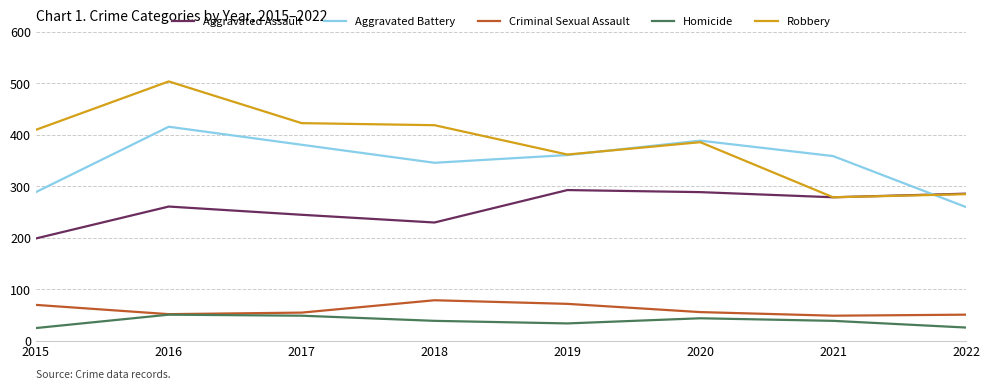

True or false: Robbery and Criminal Sexual Assault intersect in this chart.

False